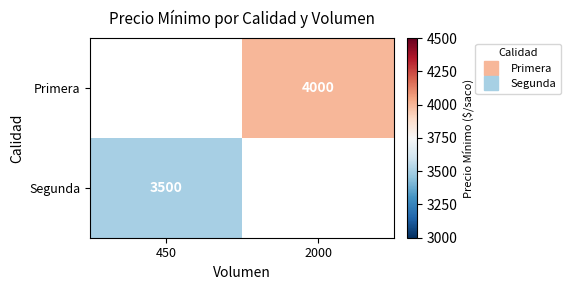

At which label does Primera reach its minimum?

450